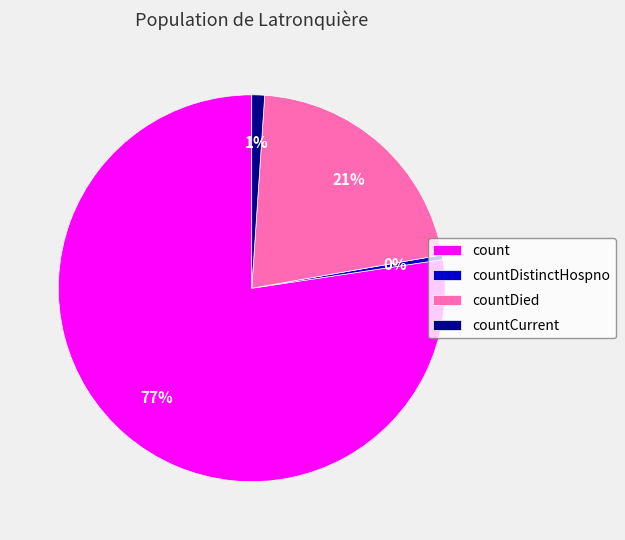

How many segments does this pie chart have?

4